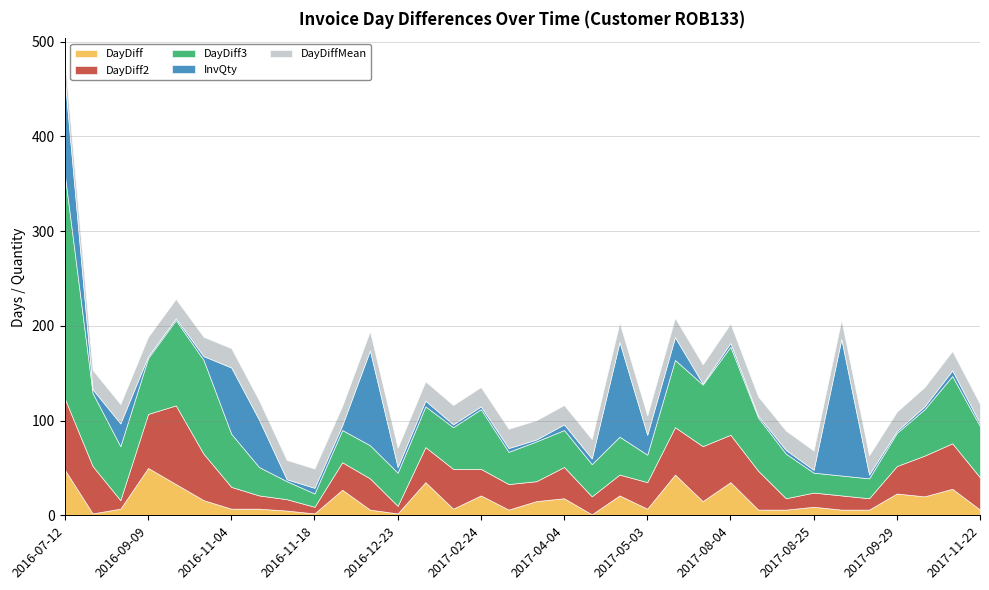

At which category is the sum across all series the highest?

2016-07-12